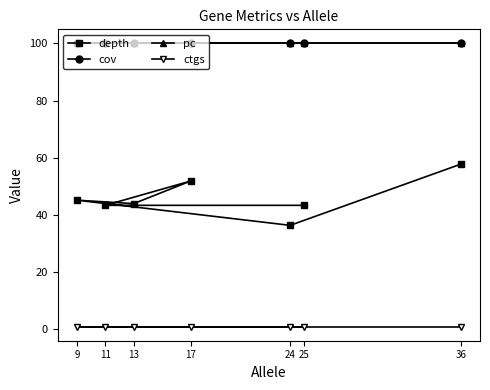

At which category is the sum across all series the highest?

36